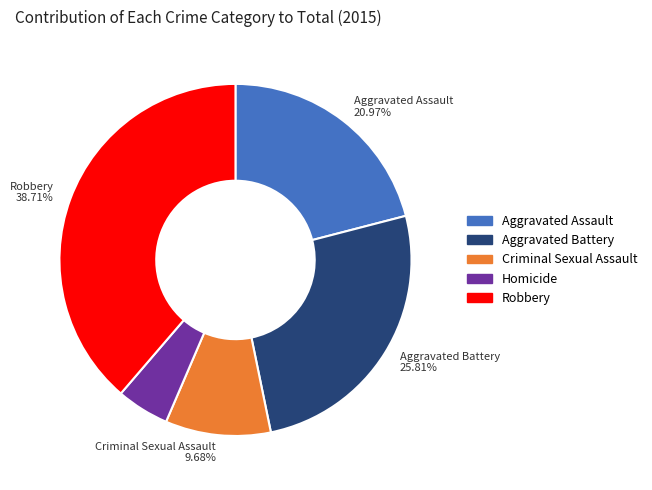

Is Homicide the majority of the pie?

No